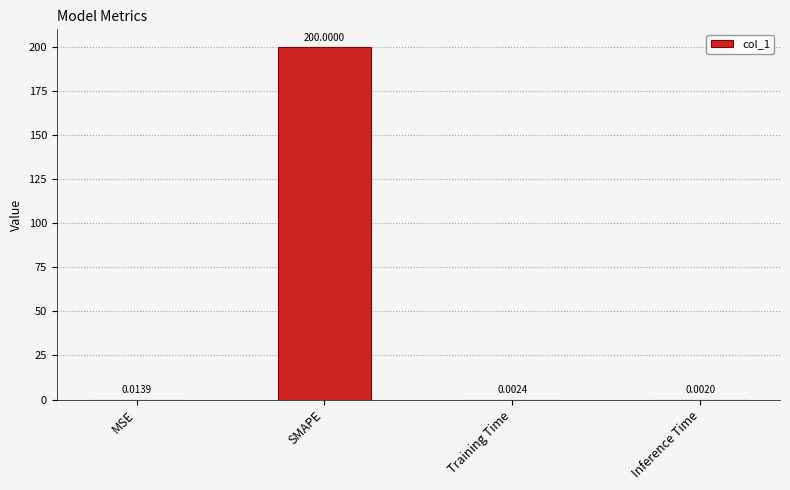

Does the chart contain stacked bars?

No